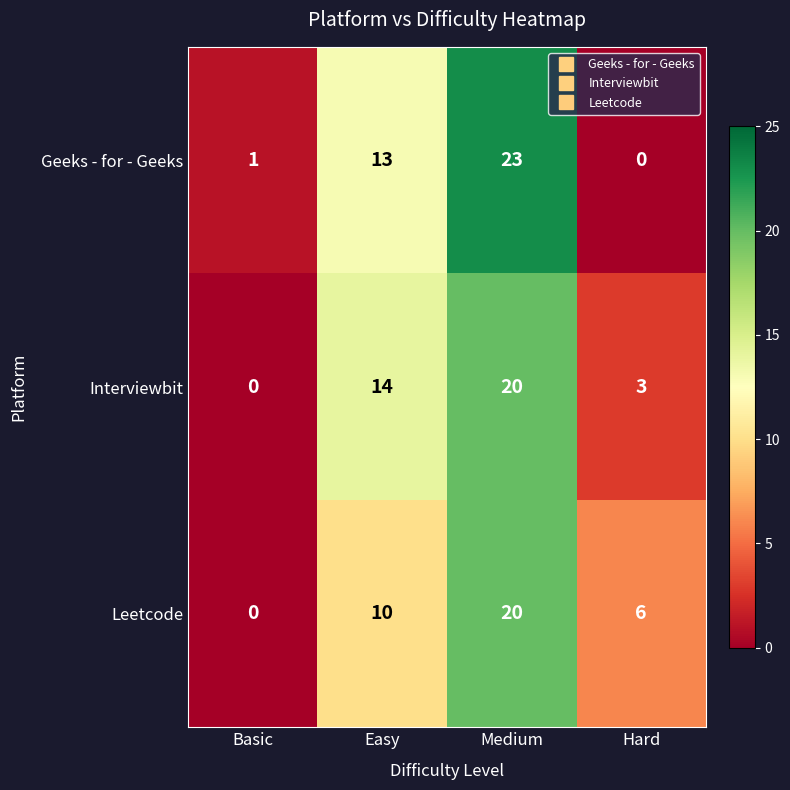

Which series has the widest spread of values?

row_0